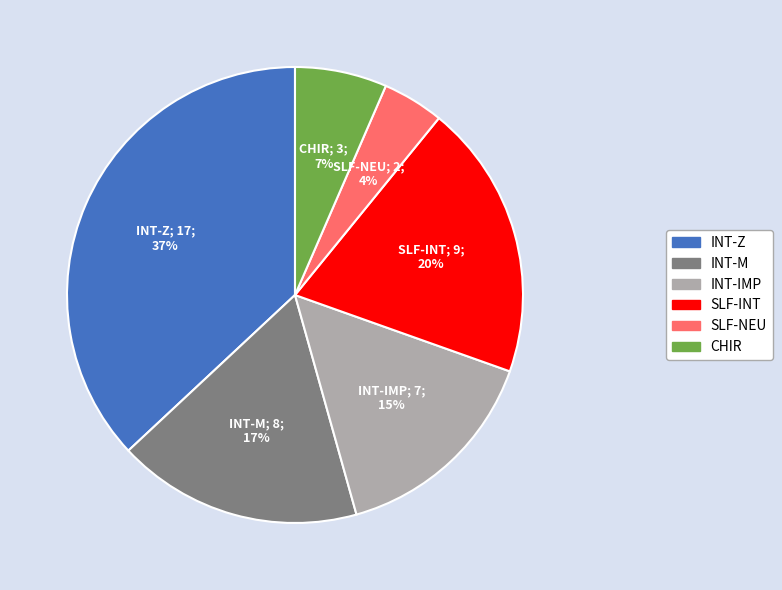

What is the largest slice in the pie chart?

INT-Z